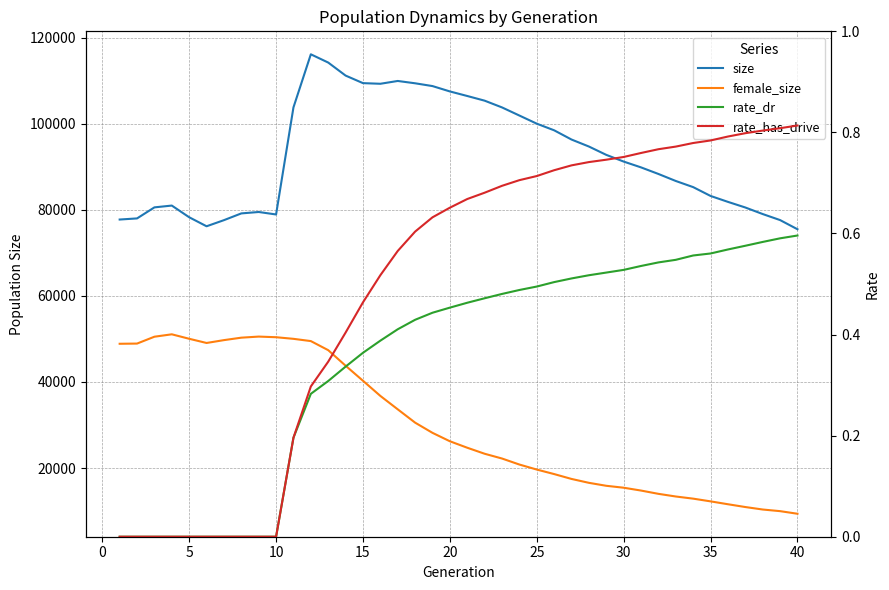

What is the value of the size point at the 24th from the left?

101952.0